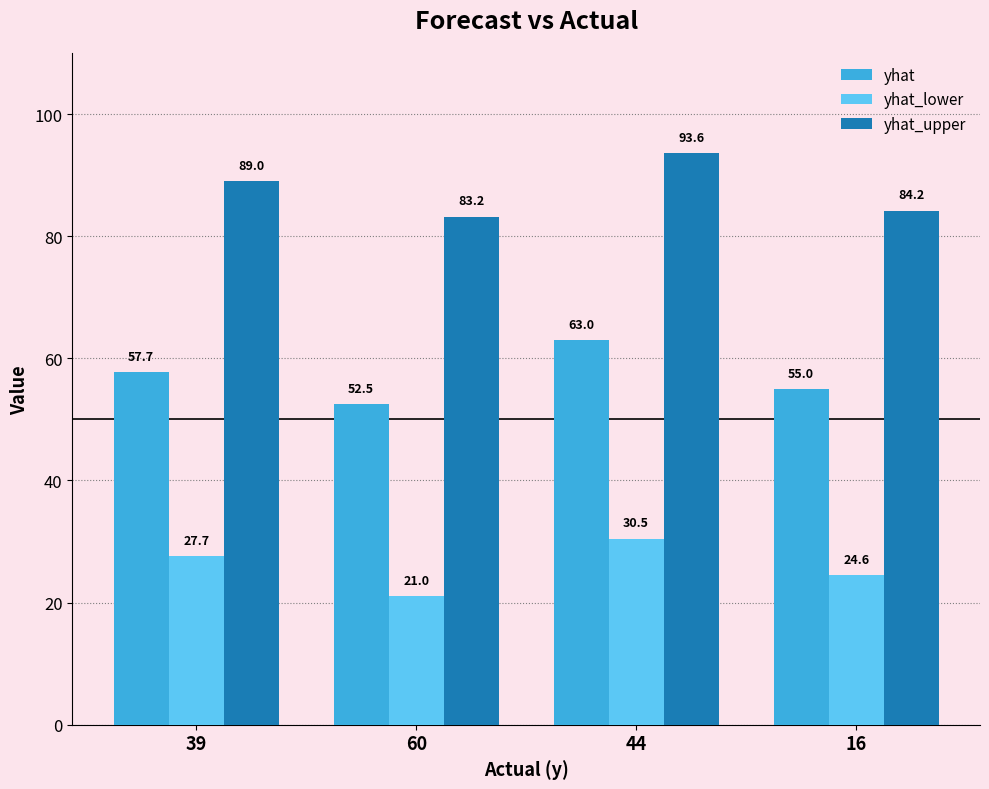

Which series has the largest total across all categories?

yhat_upper